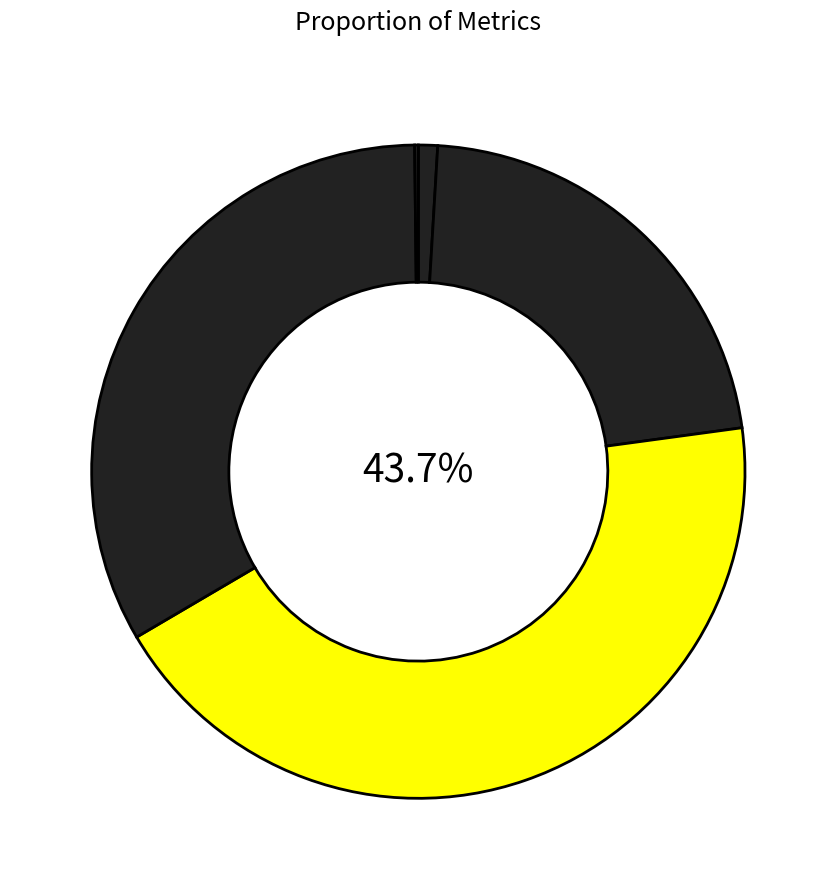

Which slice is the smallest?

Inference Time